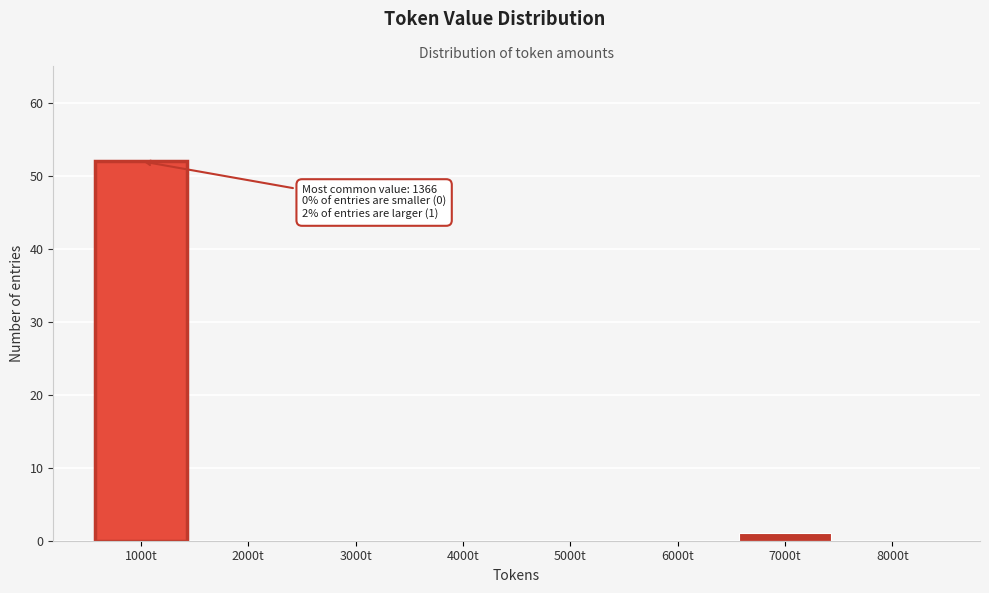

Reading left to right, extract all data points from this chart.

1000t=52	2000t=0	3000t=0	4000t=0	5000t=0	6000t=0	7000t=1	8000t=0